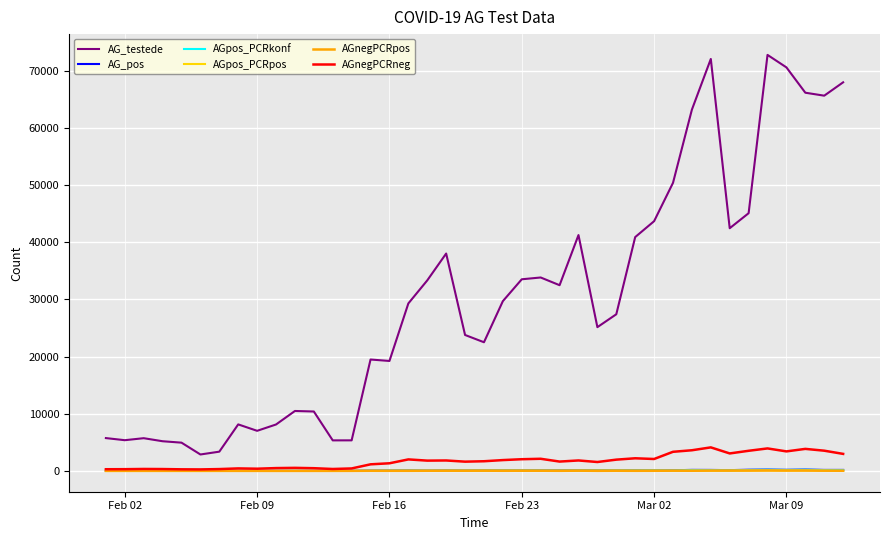

Which series has the largest total across all categories?

AG_testede